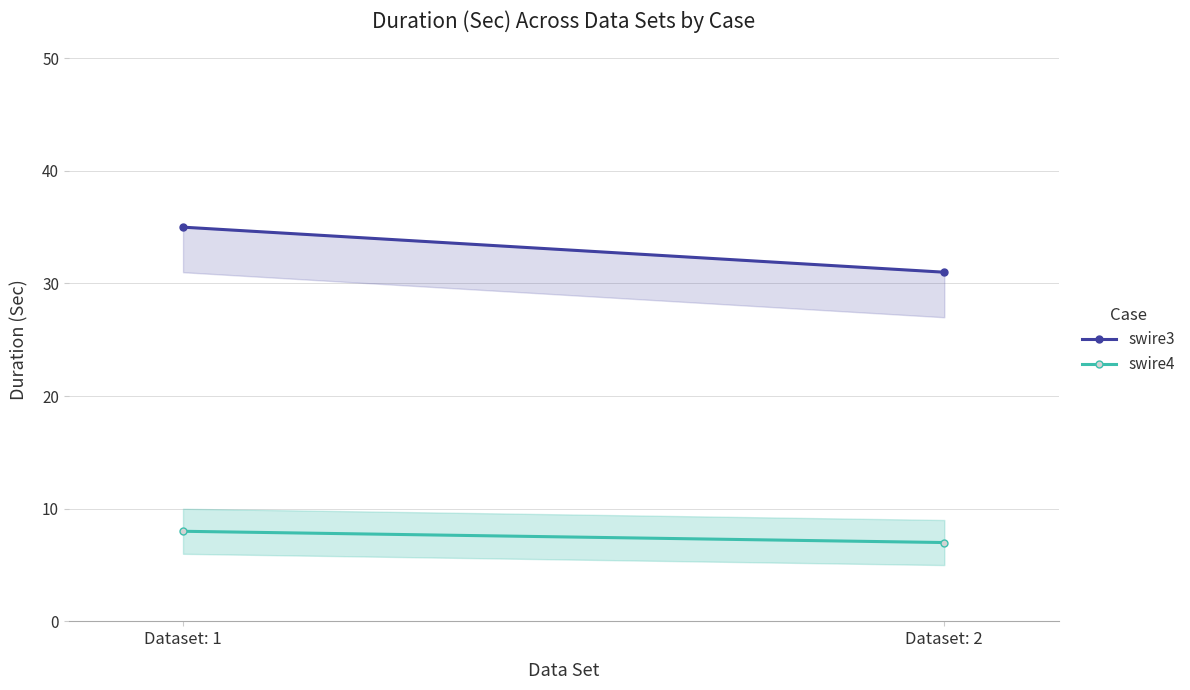

Reading left to right, transcribe all the data shown in this chart.

swire3: 35	31
swire4: 8	7